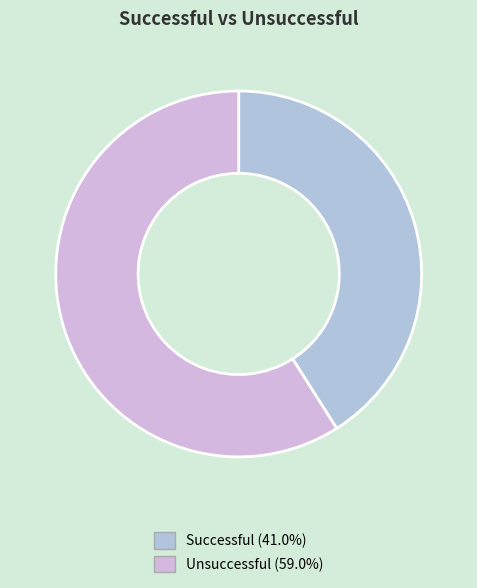

The Unsuccessful slice represents 50% of the pie. True or false?

False